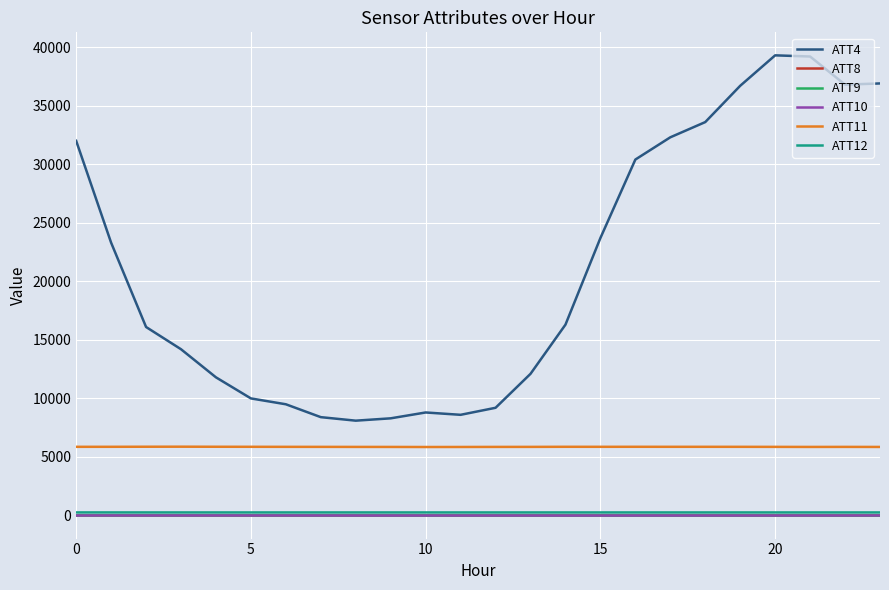

Which series has the largest total across all categories?

ATT4